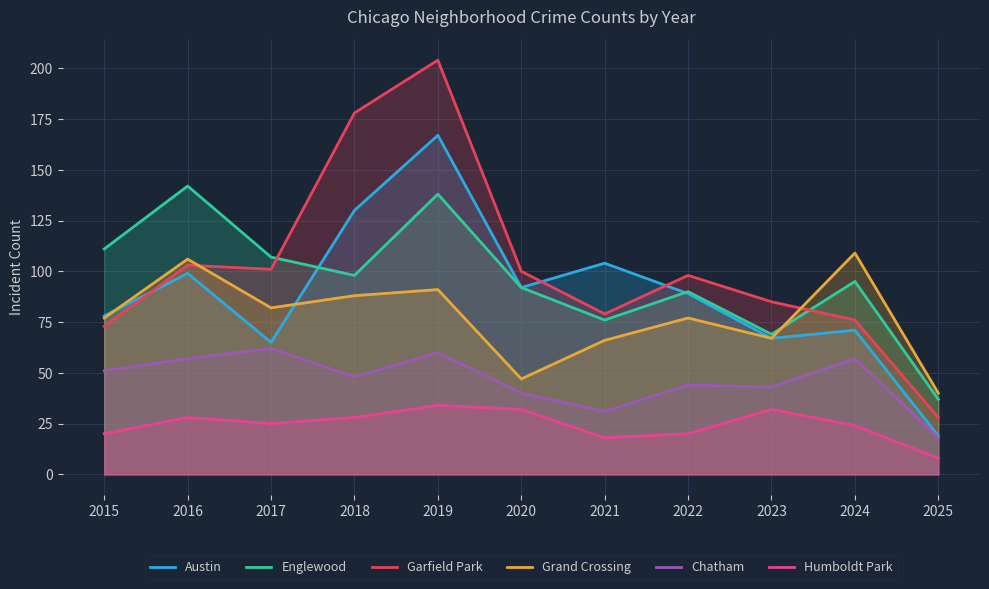

Is the value of Humboldt Park at 2022 greater than the value of Grand Crossing at 2024?

No